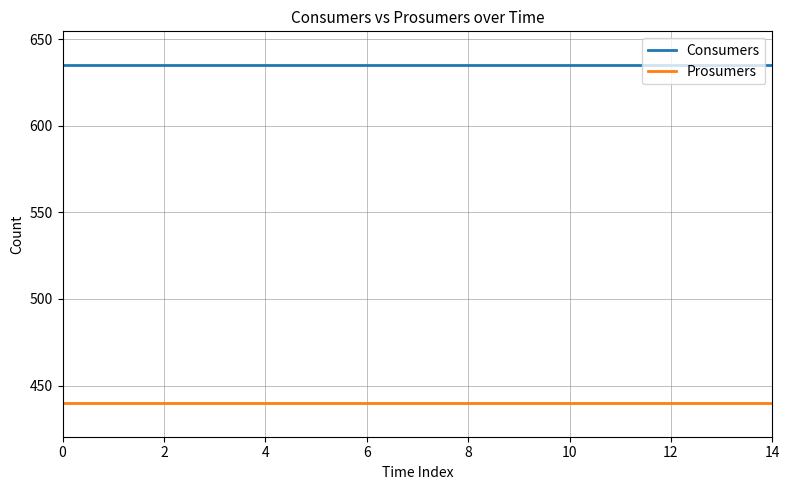

True or false: Prosumers and Consumers cross at least once.

False